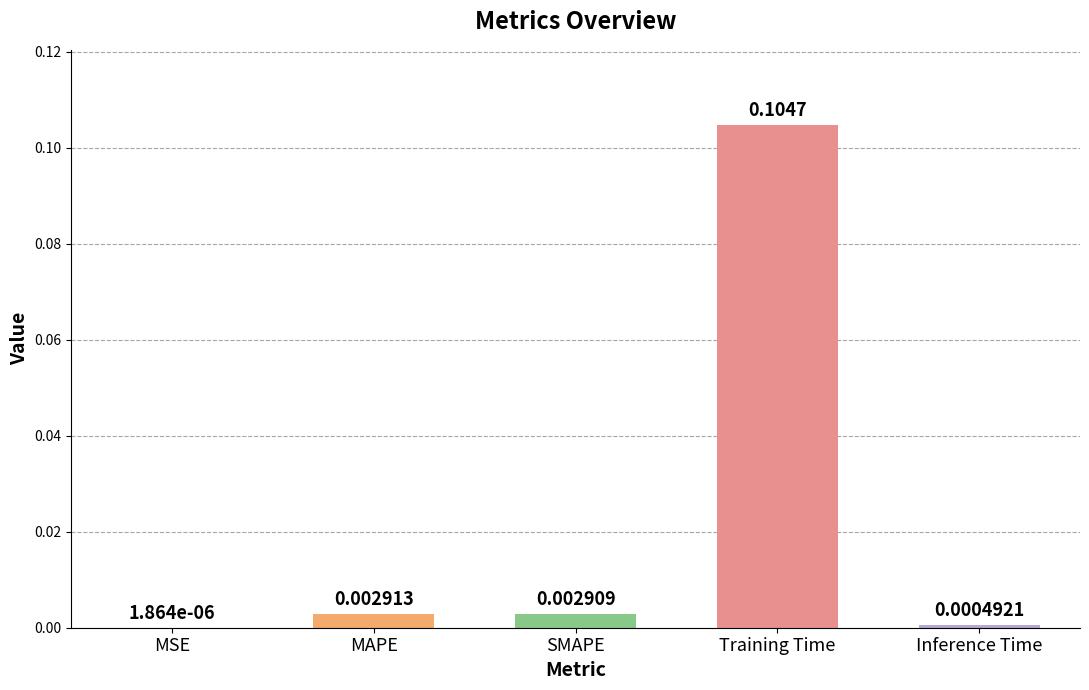

What is the change in value from MSE to Training Time?

+0.1